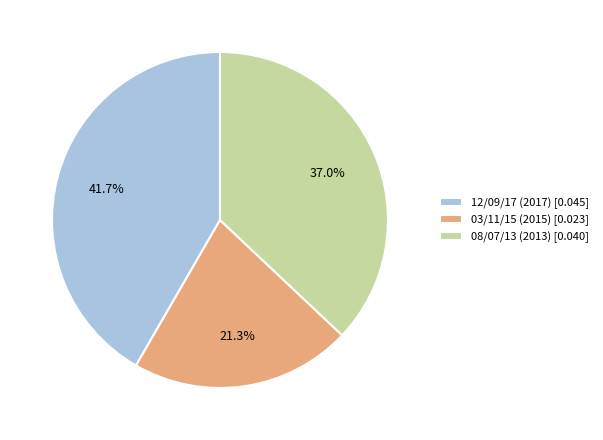

What is the largest slice in the pie chart?

12/09/17 (2017)